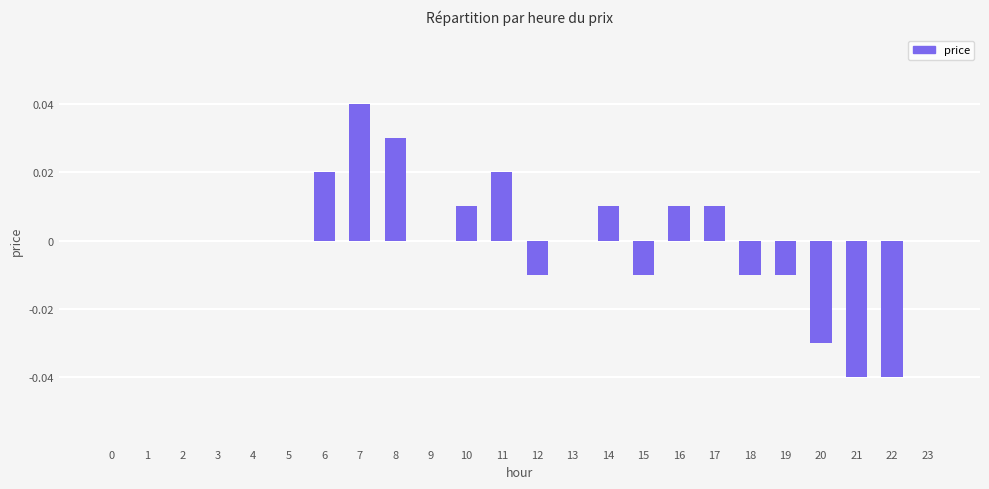

The chart shows a value of 0.0 at 8. True or false?

True